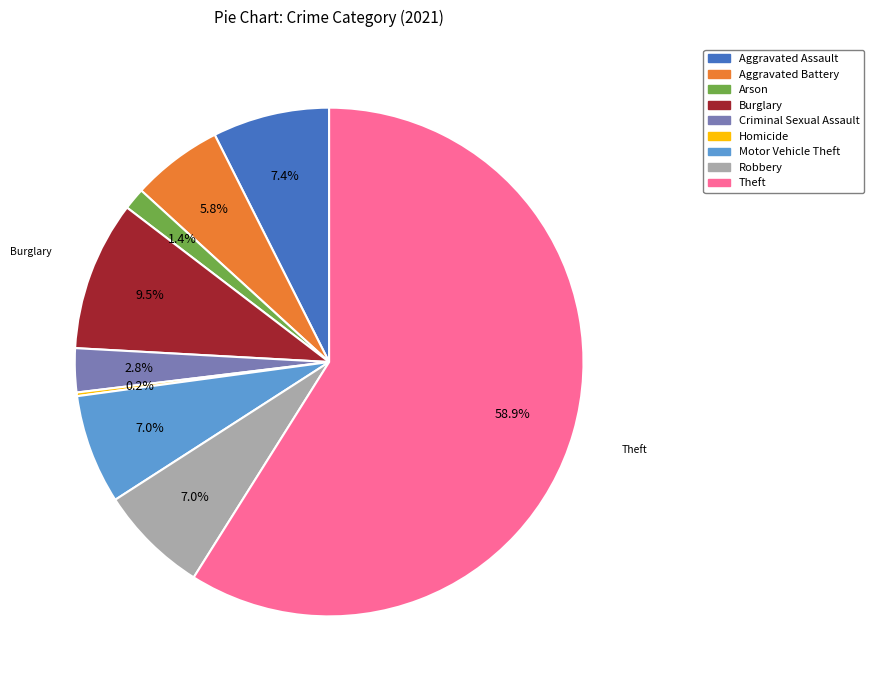

Does Burglary represent more than half of the total?

No